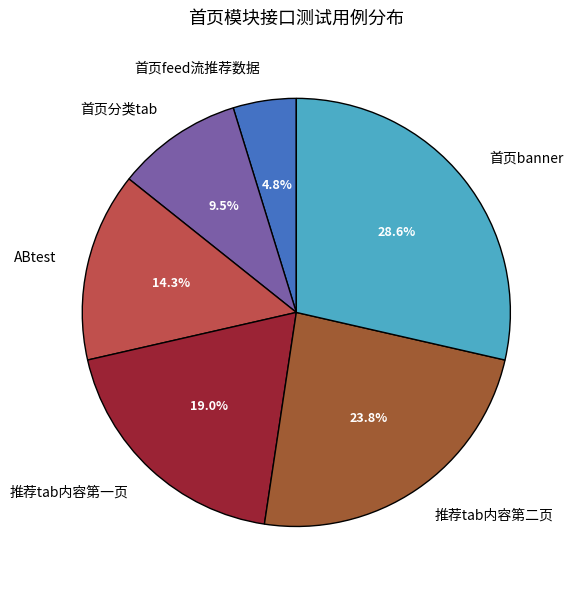

Rank the categories by value from highest to lowest.

首页banner, 推荐tab内容第二页, 推荐tab内容第一页, ABtest, 首页分类tab, 首页feed流推荐数据